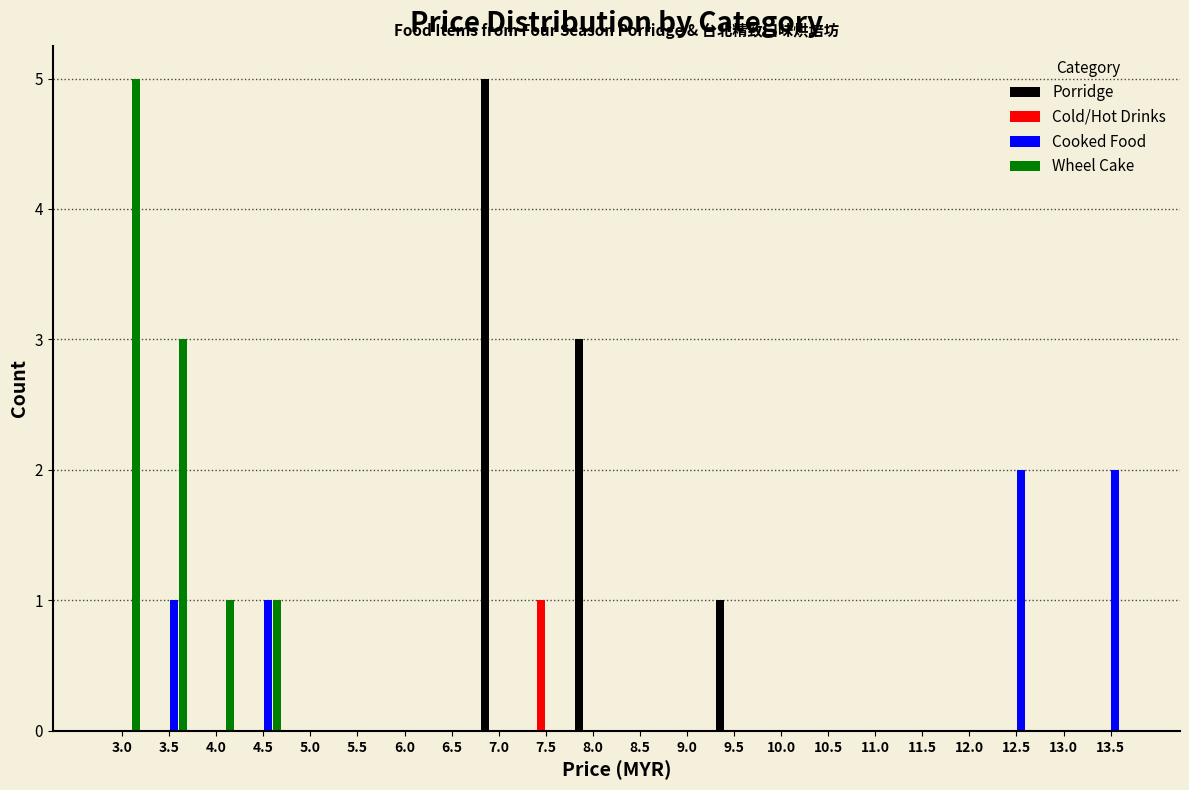

True or false: Cooked Food has a value of 3 at 13.5.

False